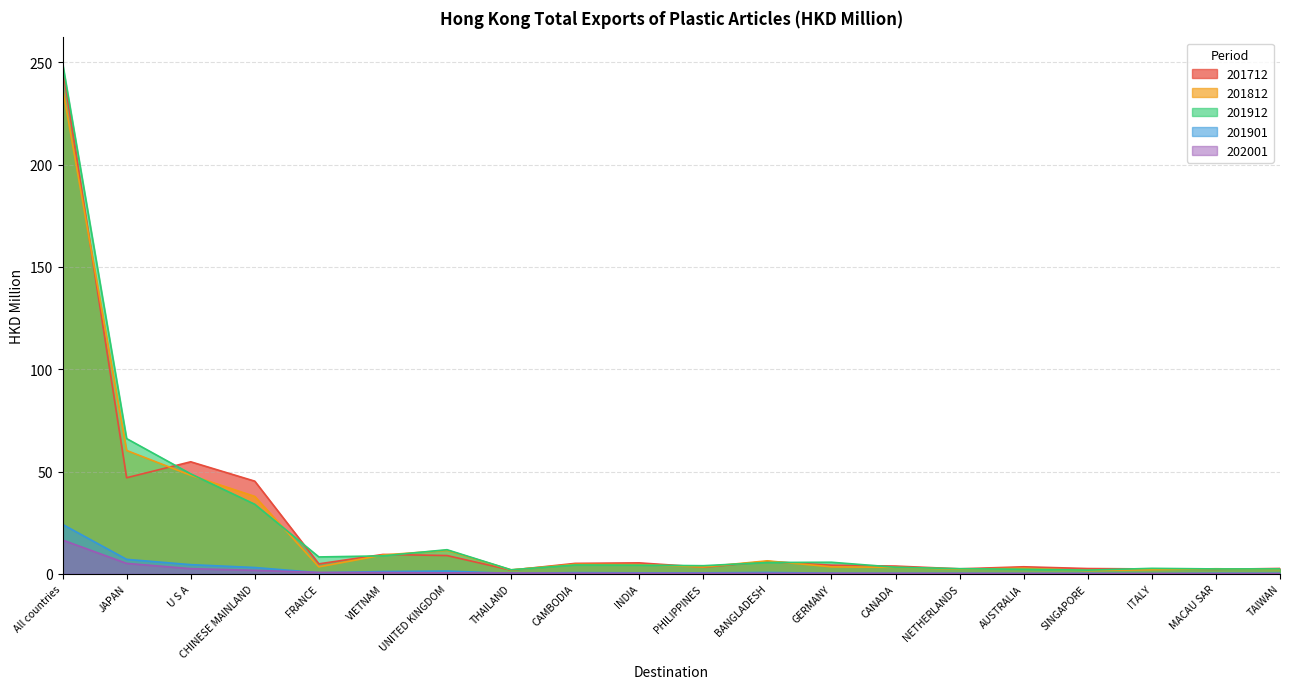

True or false: 201712 and 202001 cross at least once.

False